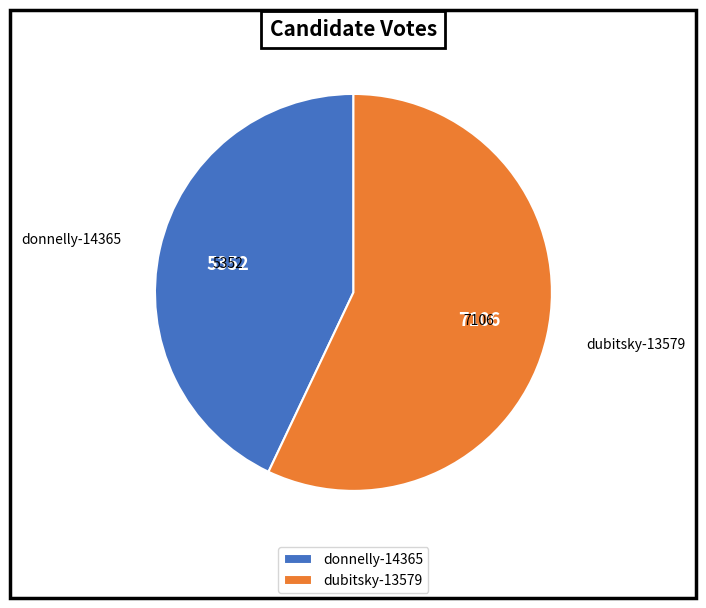

To the nearest percent, what is the combined percentage of dubitsky-13579 and donnelly-14365?

100%